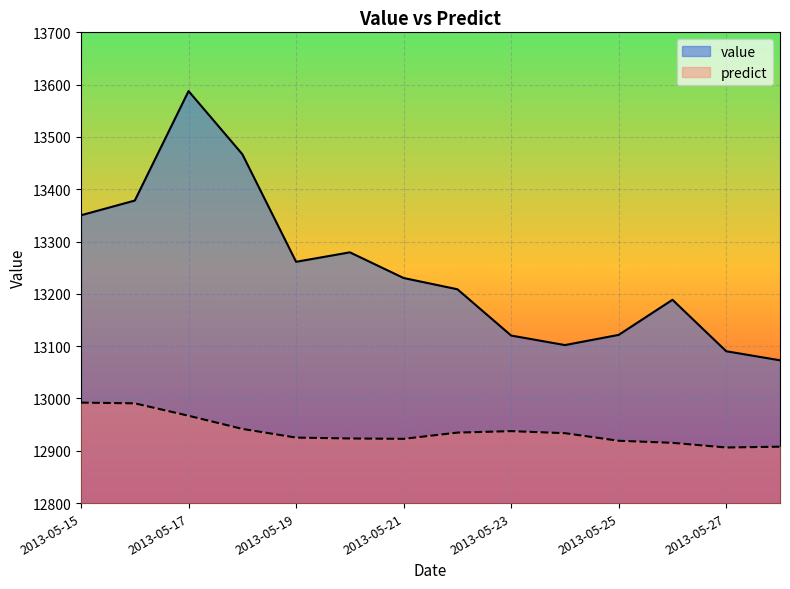

Reading left to right, extract all data points from this chart.

value: 13350.3	13378.4	13587.7	13467.0	13261.3	13279.4	13230.3	13208.8	13120.3	13102.1	13121.6	13188.7	13090.3	13073.0
predict: 12992.1	12990.7	12967.0	12941.9	12925.2	12923.5	12922.8	12934.8	12937.6	12933.7	12919.2	12915.2	12906.3	12907.8